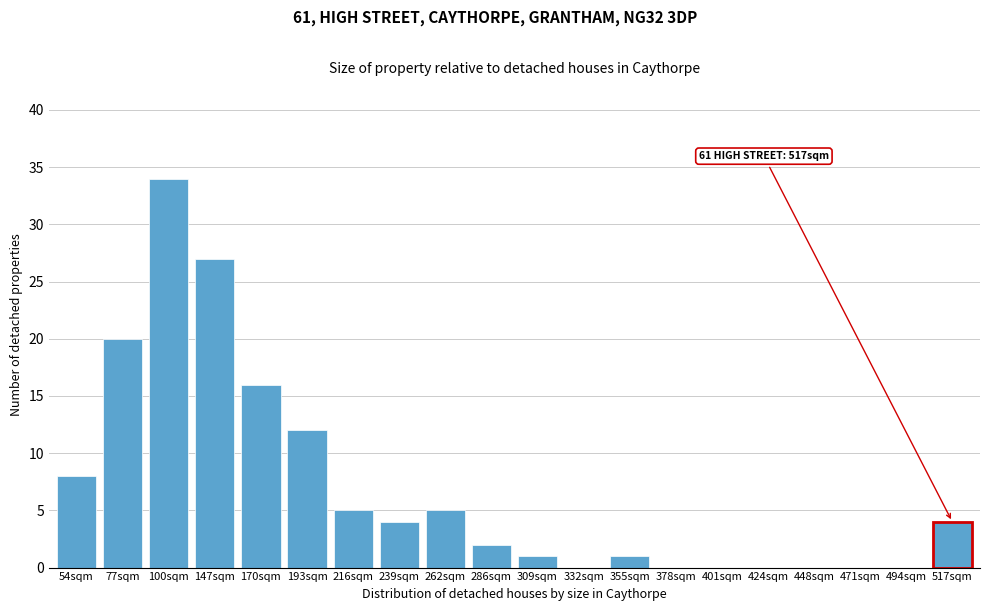

Reading right to left, list all the values displayed in this chart.

517sqm=4	494sqm=0	471sqm=0	448sqm=0	424sqm=0	401sqm=0	378sqm=0	355sqm=1	332sqm=0	309sqm=1	286sqm=2	262sqm=5	239sqm=4	216sqm=5	193sqm=12	170sqm=16	147sqm=27	100sqm=34	77sqm=20	54sqm=8